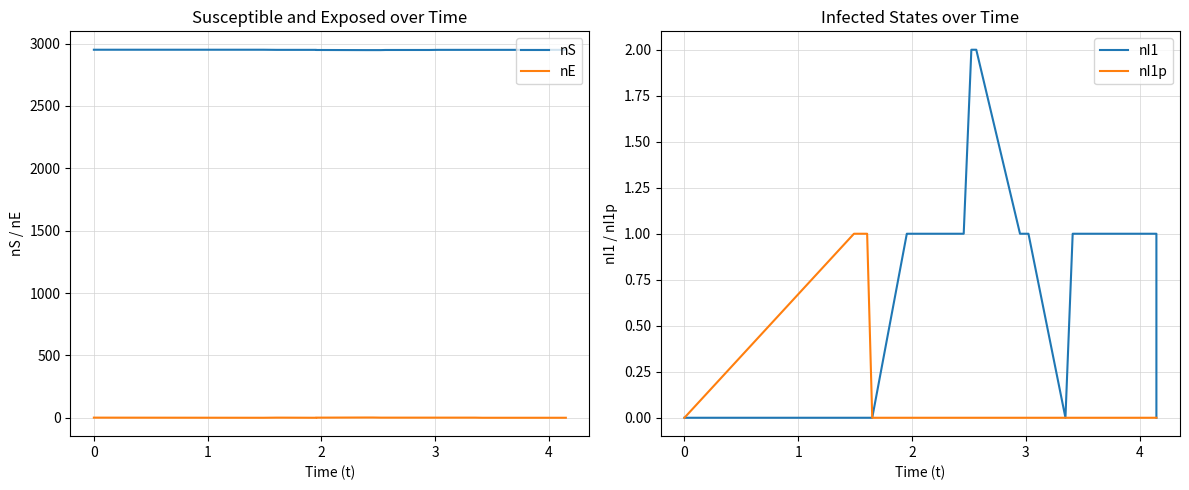

How many values in the nI1p series exceed 0?

2